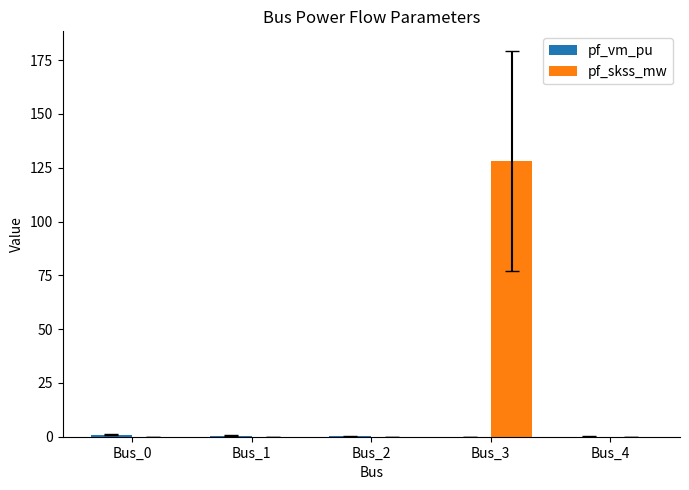

What is the total value across all series at Bus_4?

0.1